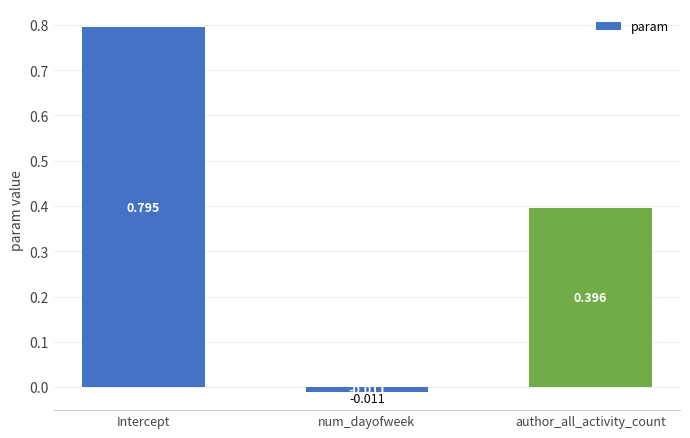

Where is the data nearest to the value 0?

num_dayofweek